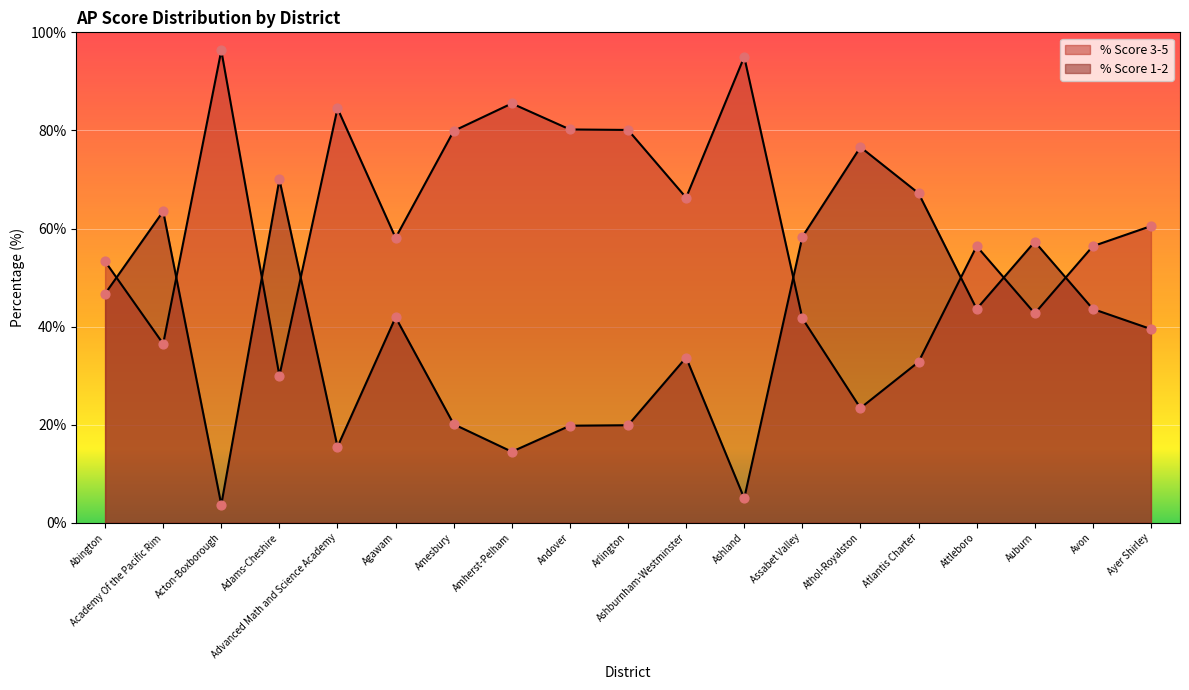

Is the value of % Score 1-2 at Agawam greater than the value of % Score 3-5 at Acton-Boxborough?

Yes